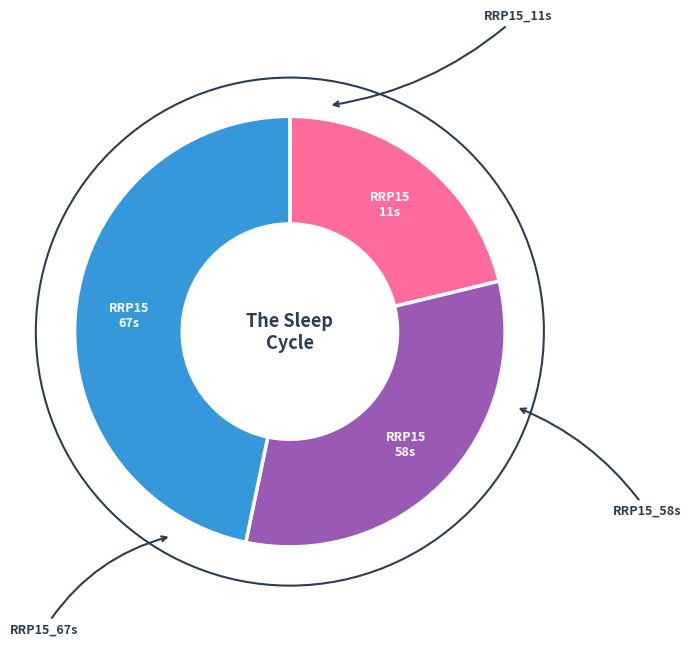

Is there any slice that represents more than half of the pie?

No